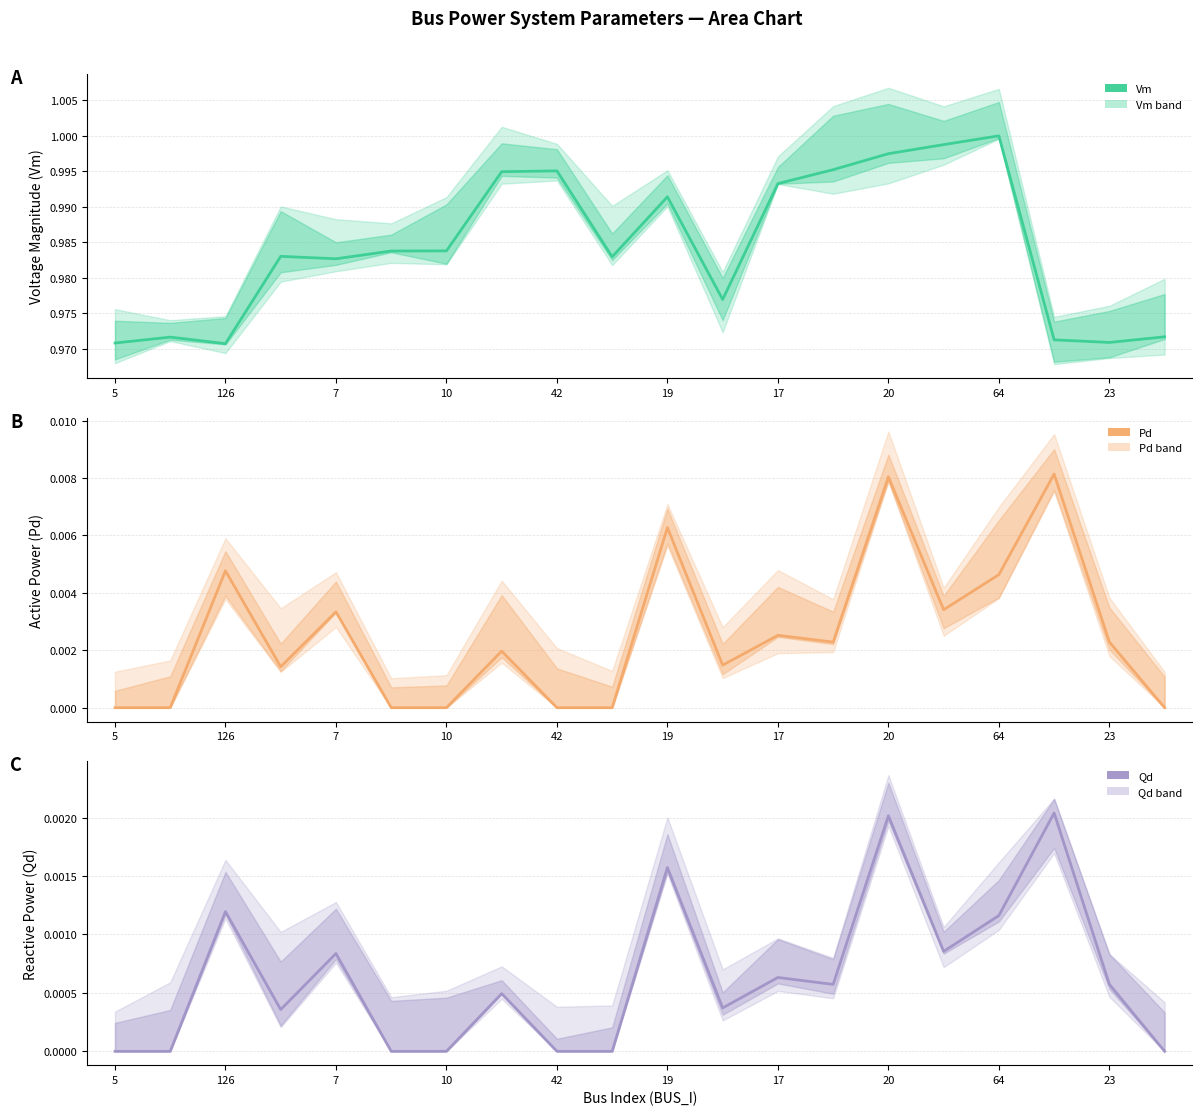

True or false: Pd and Qd cross at least once.

False